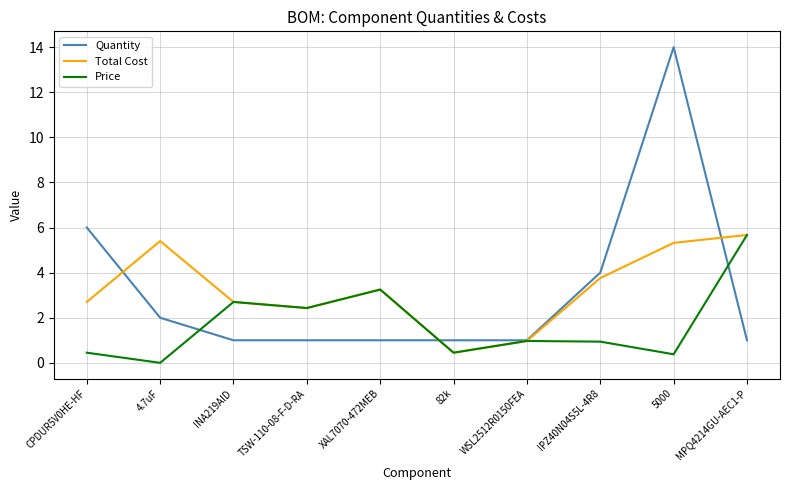

What is the difference between the Quantity values at IPZ40N04S5L-4R8 and INA219AID?

3.0